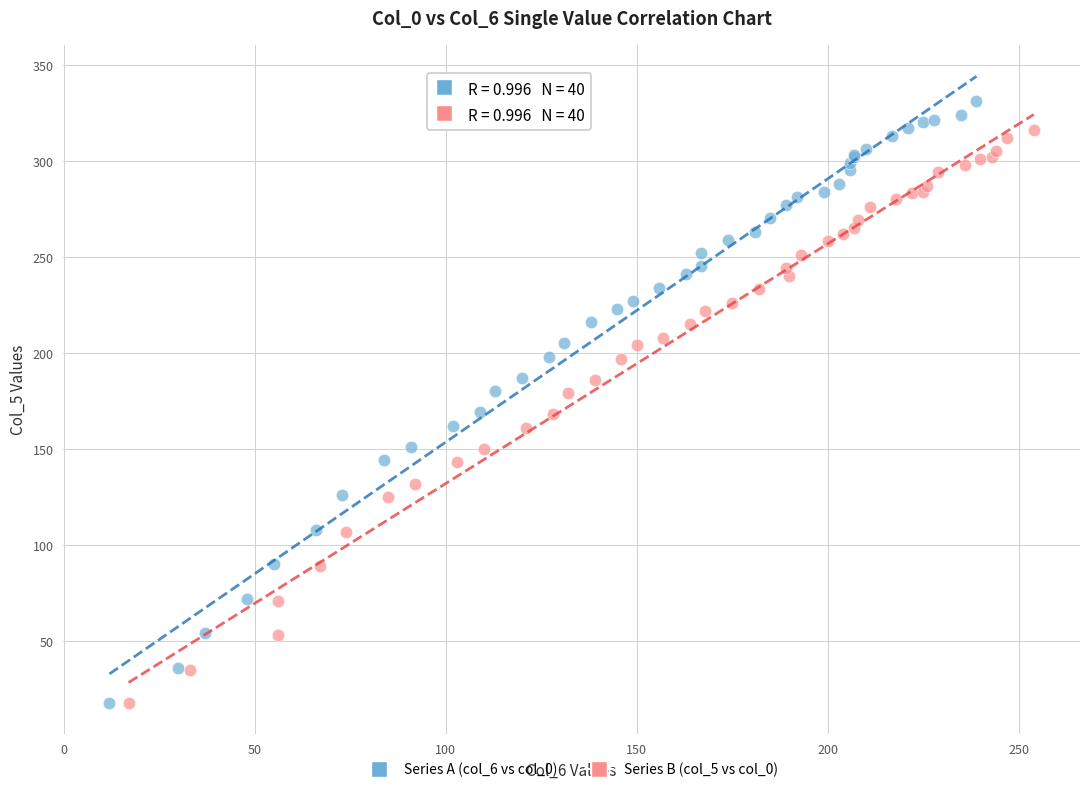

Which series has the largest Y range (max minus min)?

Series A (col_6 vs col_0)